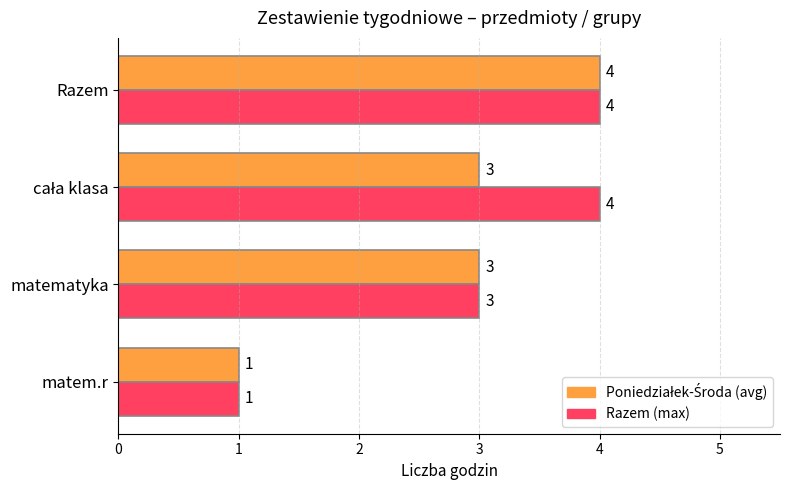

Which category has the lowest value across all series?

matem.r